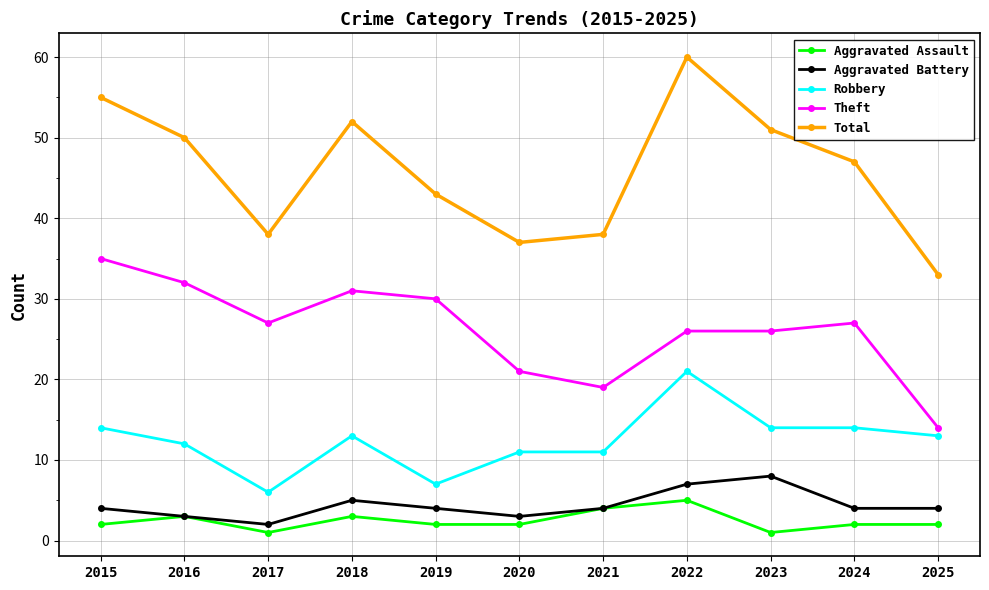

True or false: Theft and Aggravated Battery cross at least once.

False